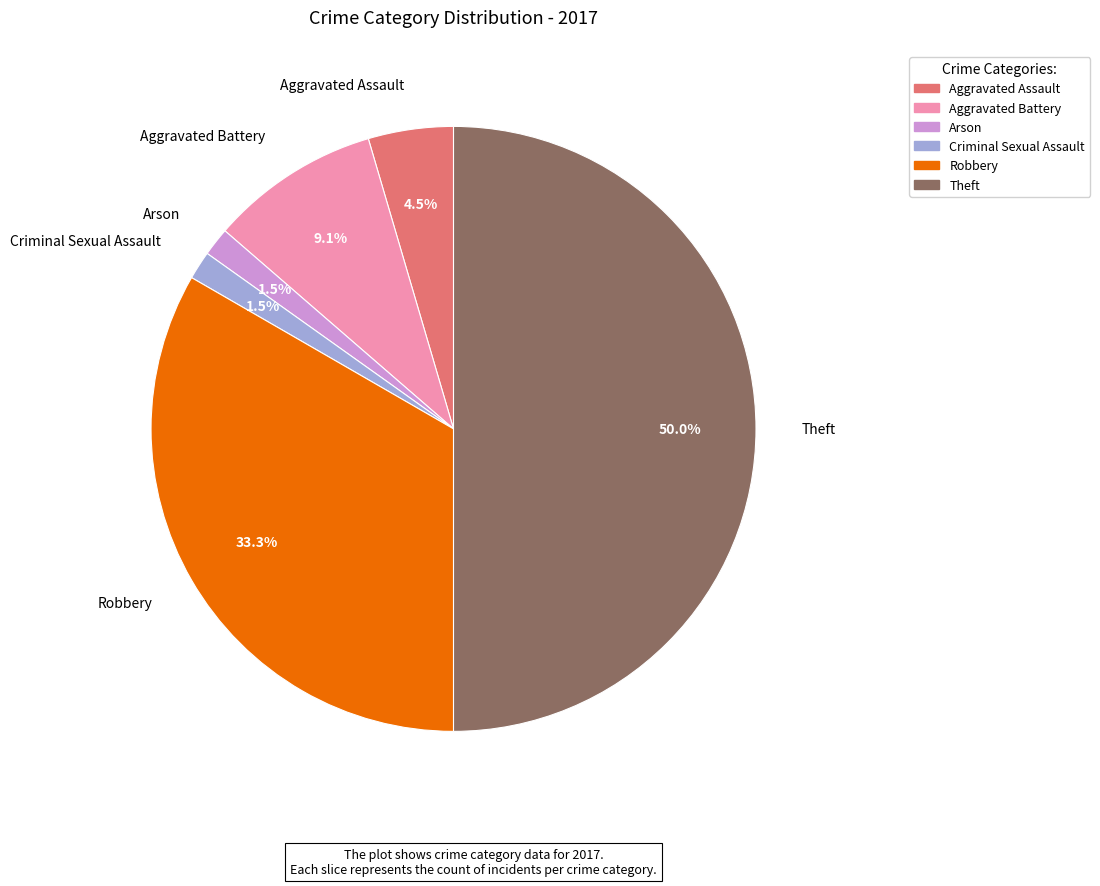

Which category has the biggest portion of the pie?

Theft